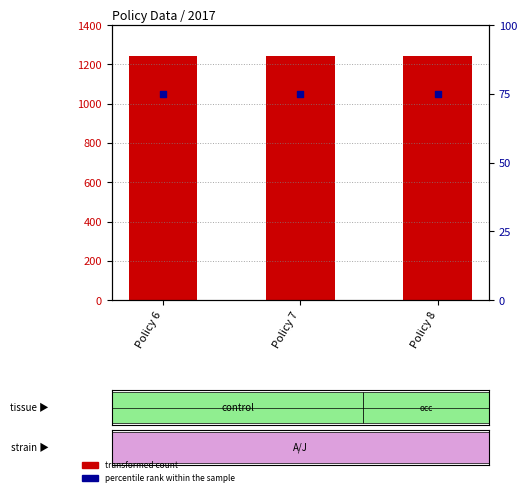

Is the value of transformed count at Policy 8 greater than the value of percentile rank within the sample at Policy 6?

Yes